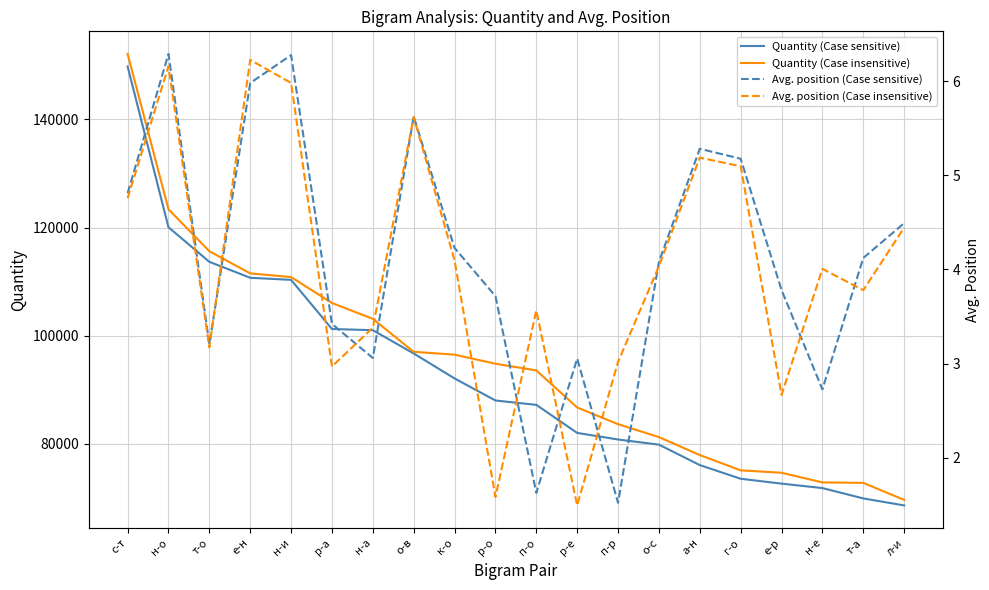

Reading right to left, list all the values displayed in this chart.

Quantity (Case sensitive): л-и=68639.0	т-а=69936.0	н-е=71847.0	е-р=72669.0	г-о=73569.0	а-н=76095.0	о-с=79876.0	п-р=80825.0	р-е=82041.0	п-о=87228.0	р-о=88035.0	к-о=92109.0	о-в=96727.0	н-а=101030.0	р-а=101245.0	н-и=110328.0	е-н=110714.0	т-о=113663.0	н-о=120049.0	с-т=149776.0
Quantity (Case insensitive): л-и=69667.0	т-а=72810.0	н-е=72893.0	е-р=74681.0	г-о=75122.0	а-н=77954.0	о-с=81273.0	п-р=83656.0	р-е=86740.0	п-о=93592.0	р-о=94829.0	к-о=96507.0	о-в=97031.0	н-а=103126.0	р-а=106053.0	н-и=110845.0	е-н=111523.0	т-о=115627.0	н-о=123375.0	с-т=152090.0
Avg. position (Case sensitive): л-и=4.5	т-а=4.1	н-е=2.7	е-р=3.8	г-о=5.2	а-н=5.3	о-с=4.1	п-р=1.5	р-е=3.1	п-о=1.6	р-о=3.7	к-о=4.2	о-в=5.6	н-а=3.1	р-а=3.4	н-и=6.3	е-н=6.0	т-о=3.2	н-о=6.3	с-т=4.8
Avg. position (Case insensitive): л-и=4.4	т-а=3.8	н-е=4.0	е-р=2.7	г-о=5.1	а-н=5.2	о-с=4.0	п-р=3.0	р-е=1.5	п-о=3.6	р-о=1.6	к-о=4.1	о-в=5.6	н-а=3.4	р-а=3.0	н-и=6.0	е-н=6.2	т-о=3.2	н-о=6.2	с-т=4.8